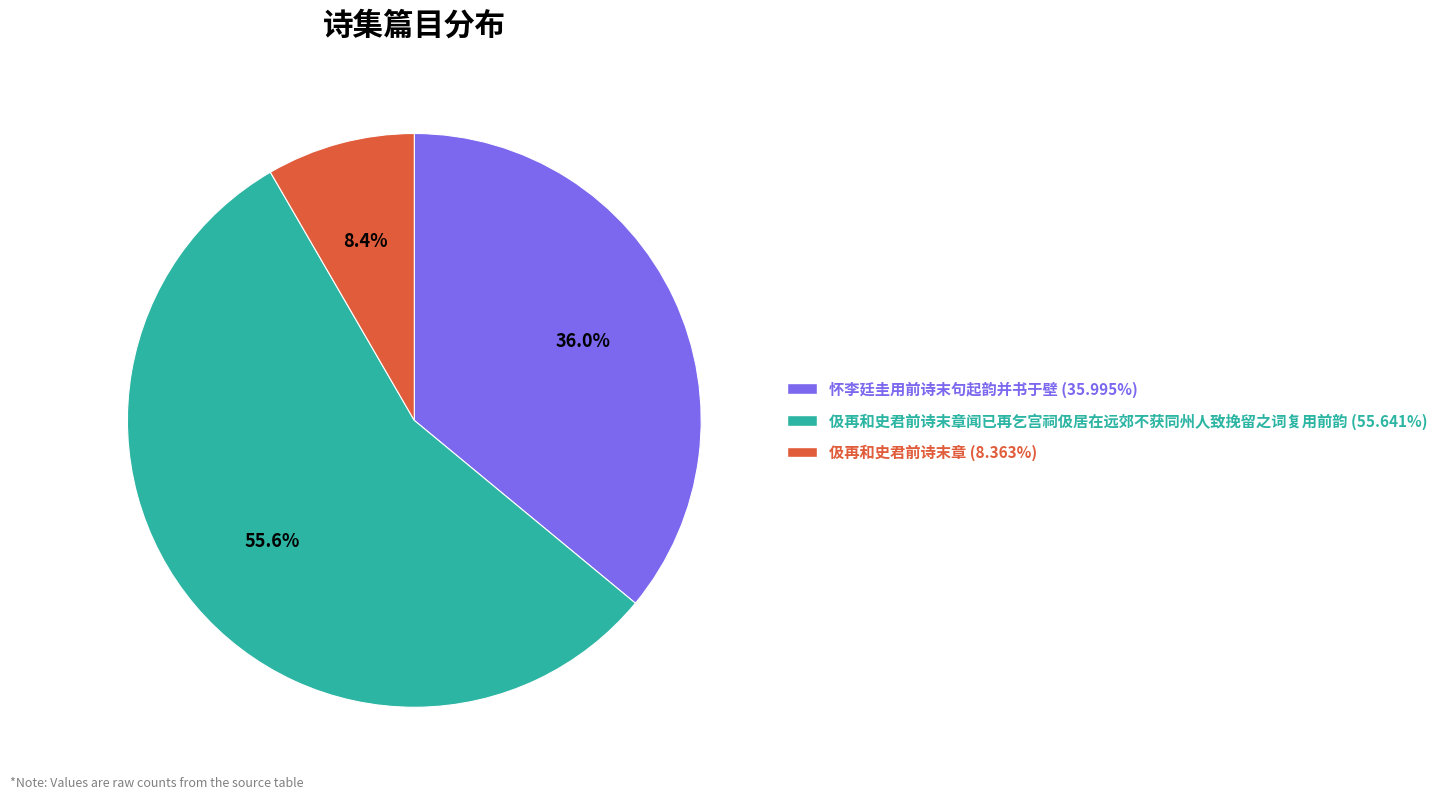

Is there a majority slice in this chart?

Yes